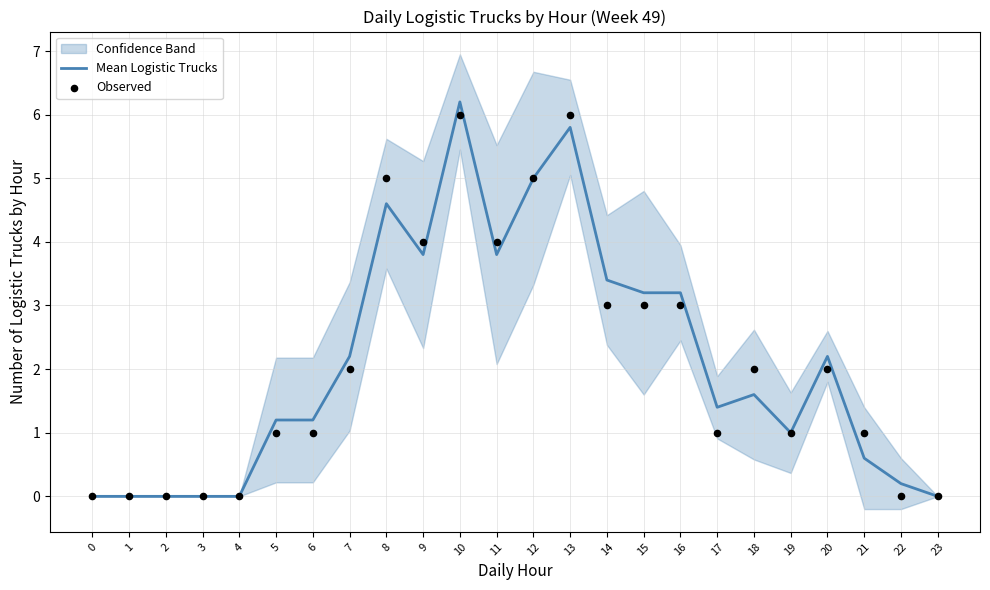

Which series has the largest total across all categories?

Mean Logistic Trucks